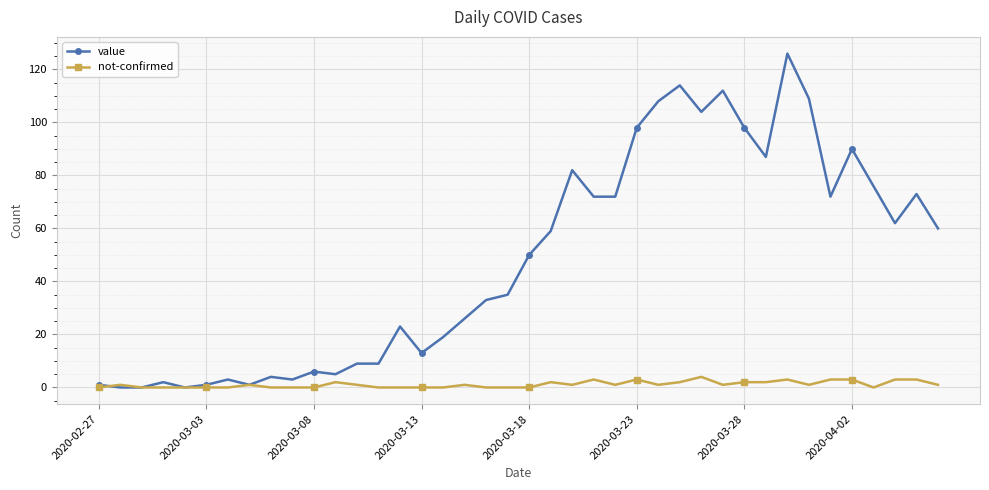

What is the maximum value shown in the chart?

126